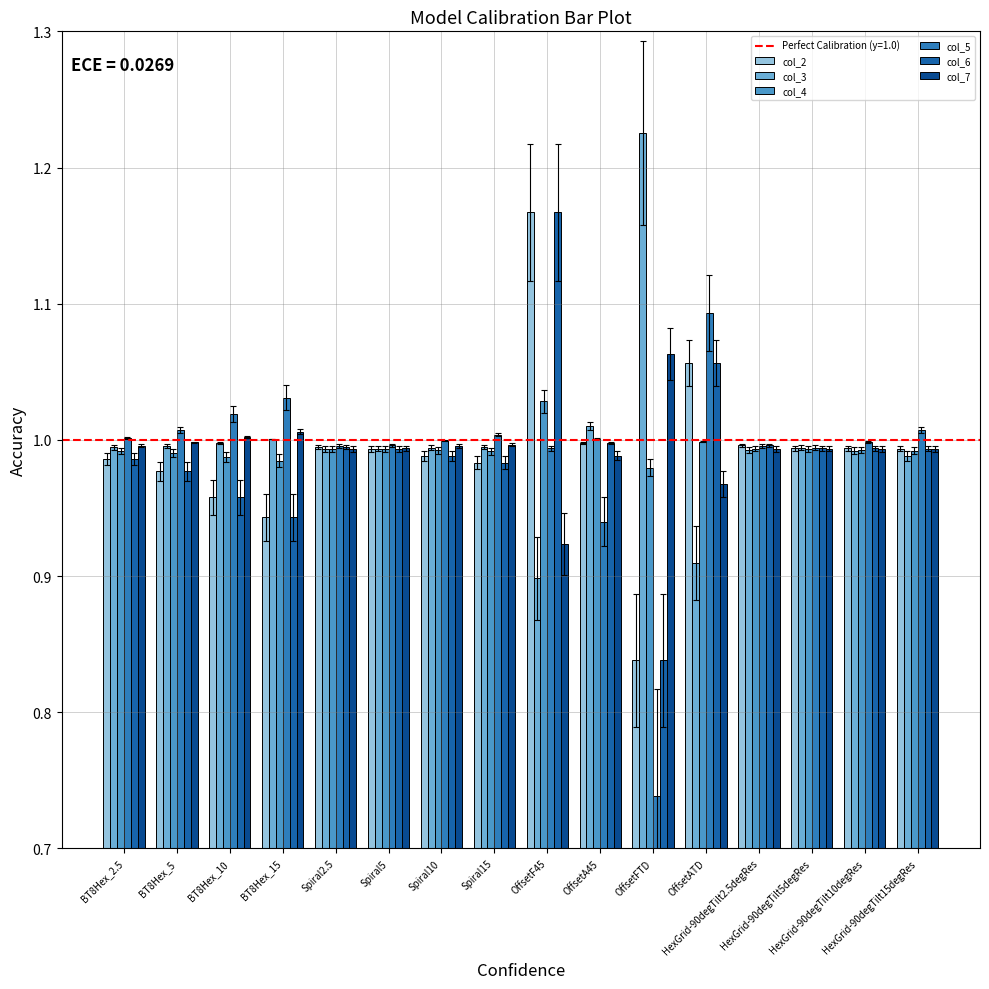

How many categories are shown in the chart?

16